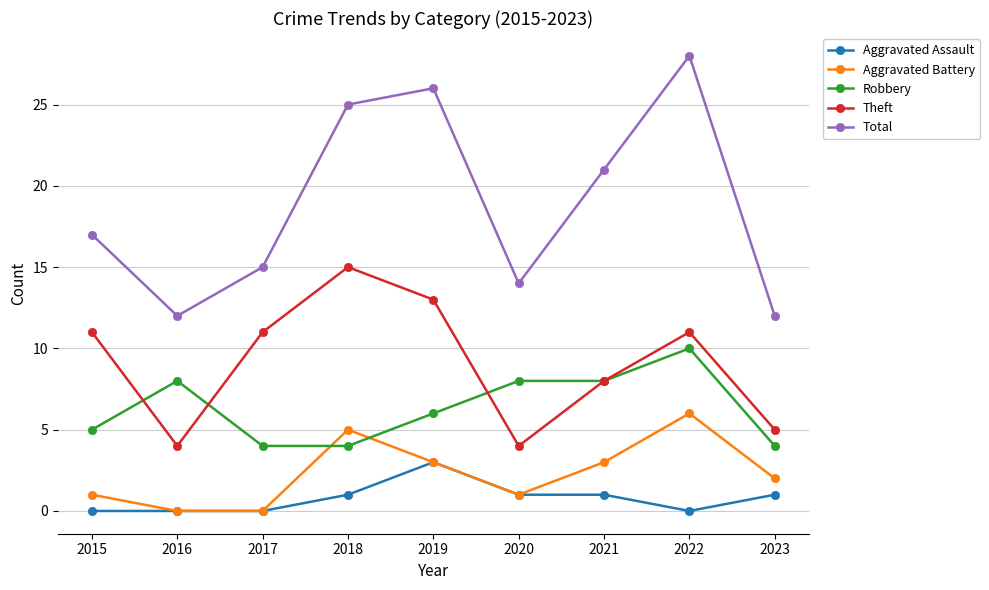

Is the value of Aggravated Assault at 2021 greater than the value of Robbery at 2015?

No